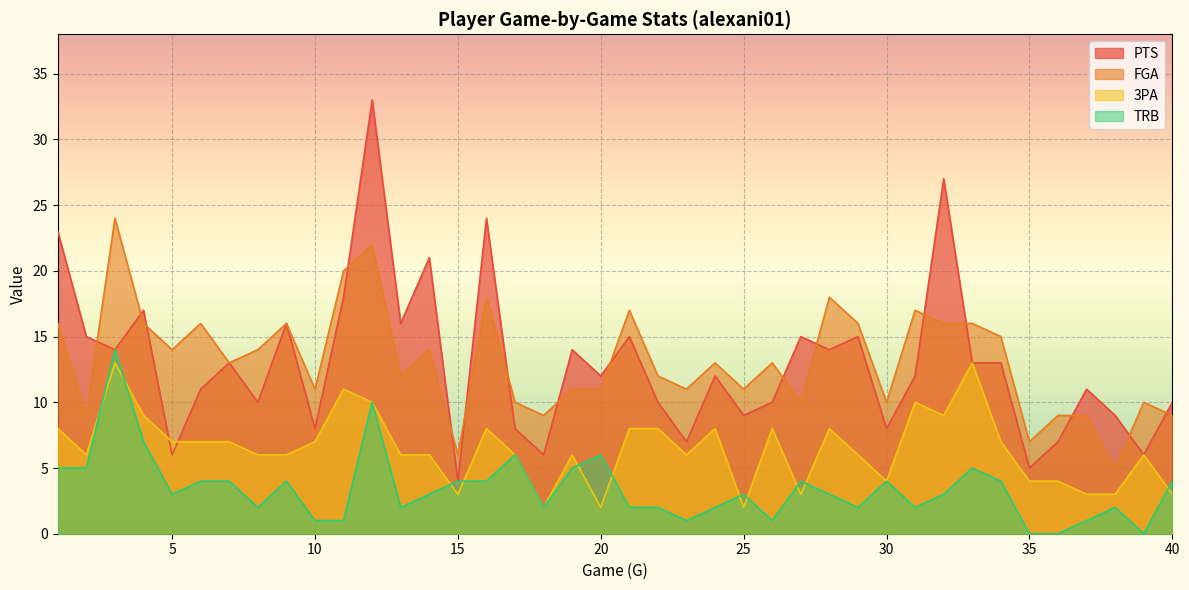

What is the difference between the maximum and minimum values in the PTS series?

29